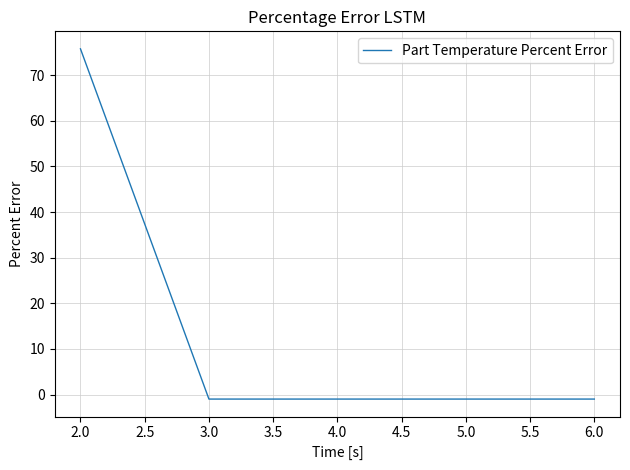

Which category has the highest value across all series?

2.0